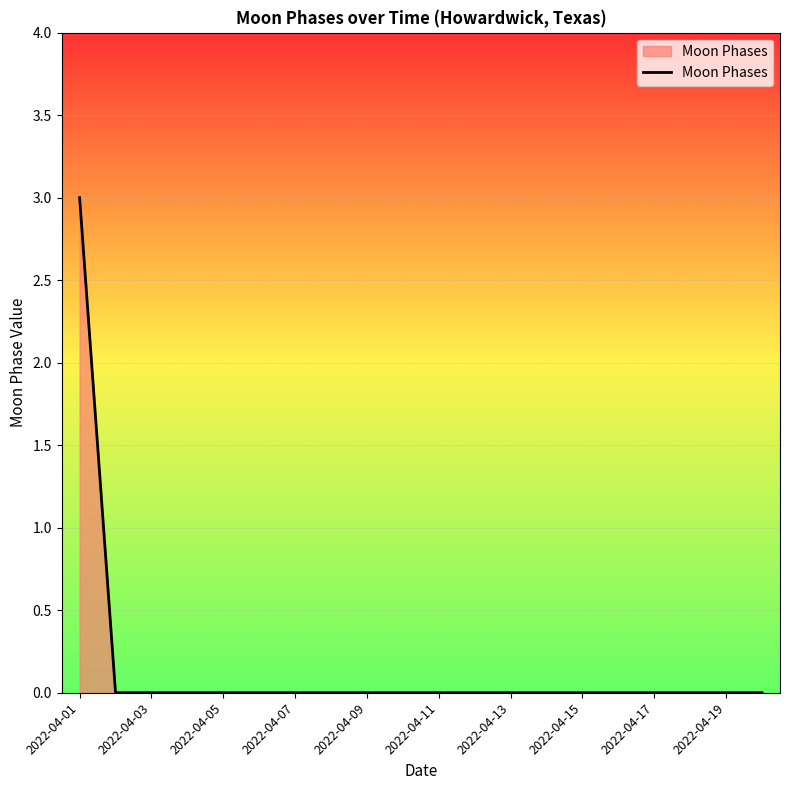

Reading right to left, what are all the values shown in this chart?

0	0	0	0	0	0	0	0	0	0	0	0	0	0	0	0	0	0	0	3